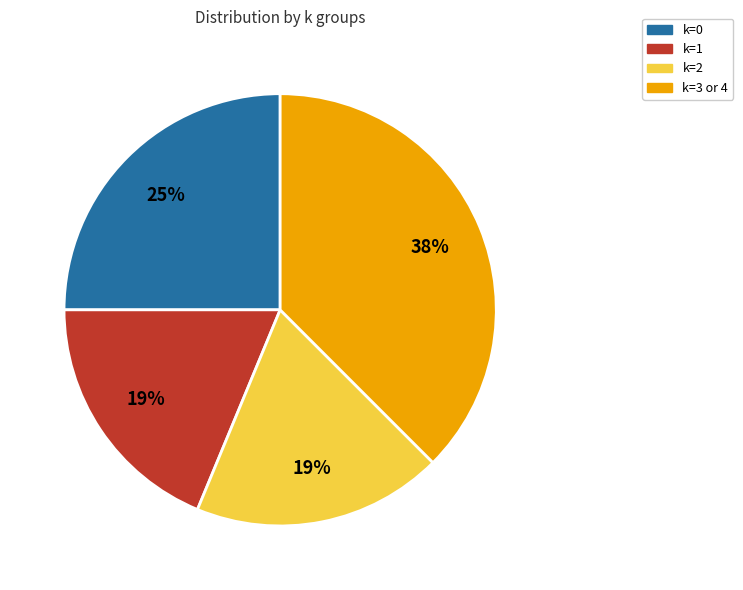

Approximately how many times larger is the value at k=2 compared to k=3 or 4?

0.5